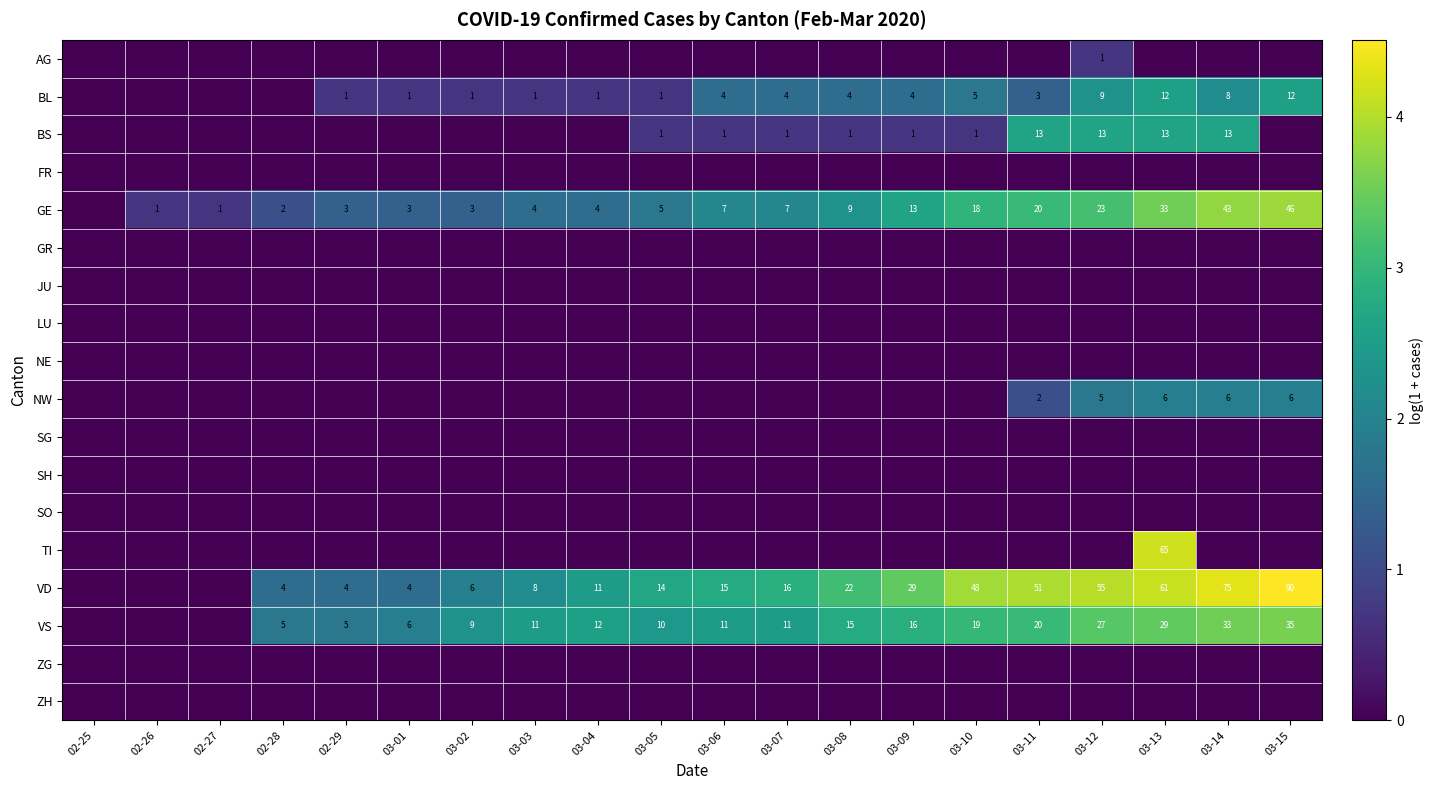

The value of VS at 03-12 is 27. True or false?

True